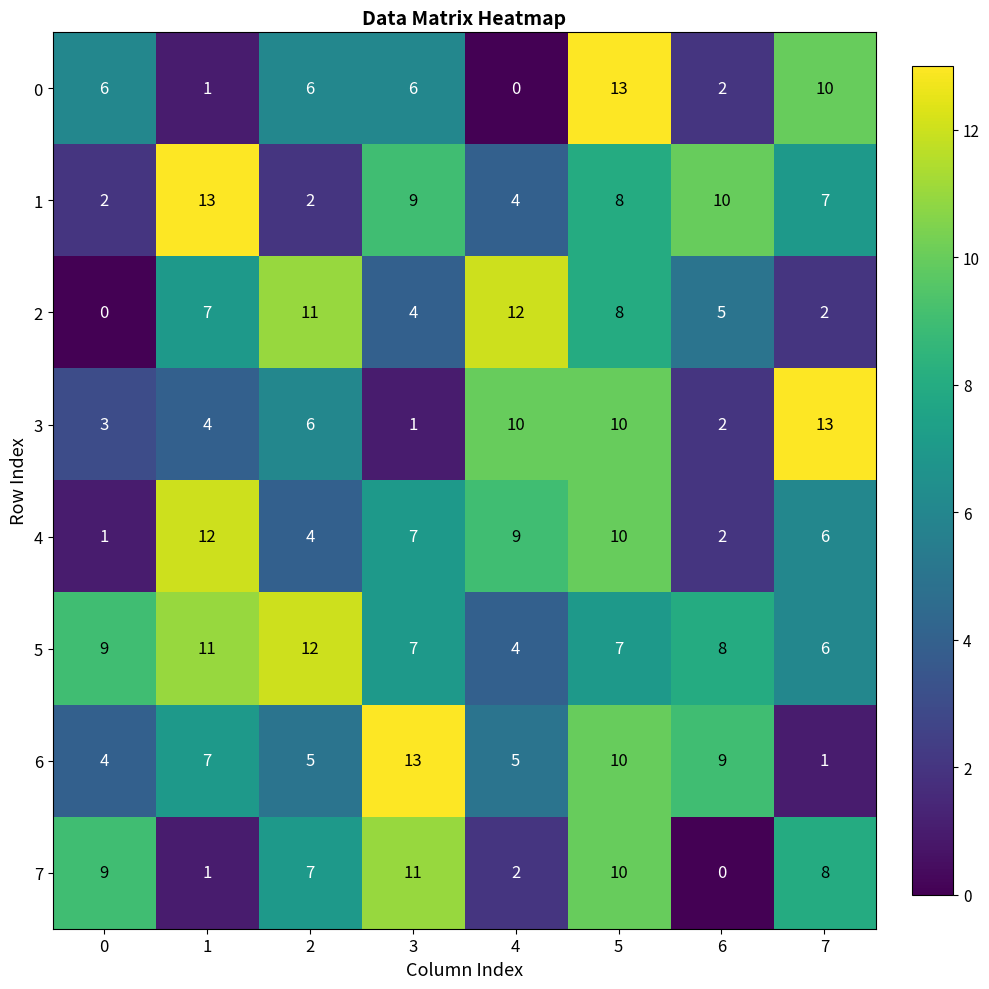

Between 6 and 7, which series saw the biggest shift?

3